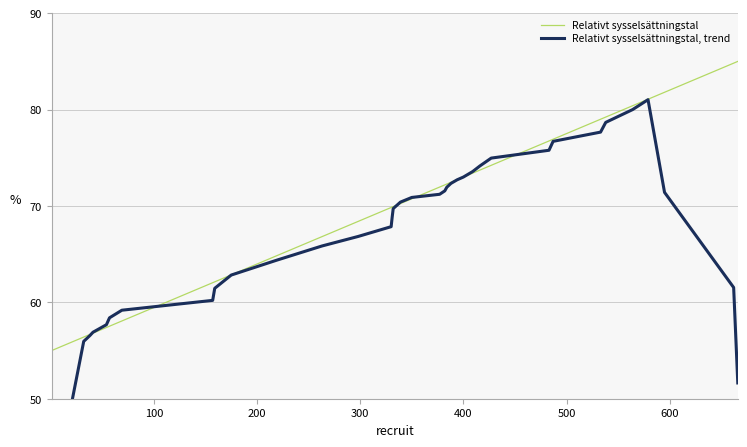

Which series has the largest total across all categories?

Relativt sysselsättningstal